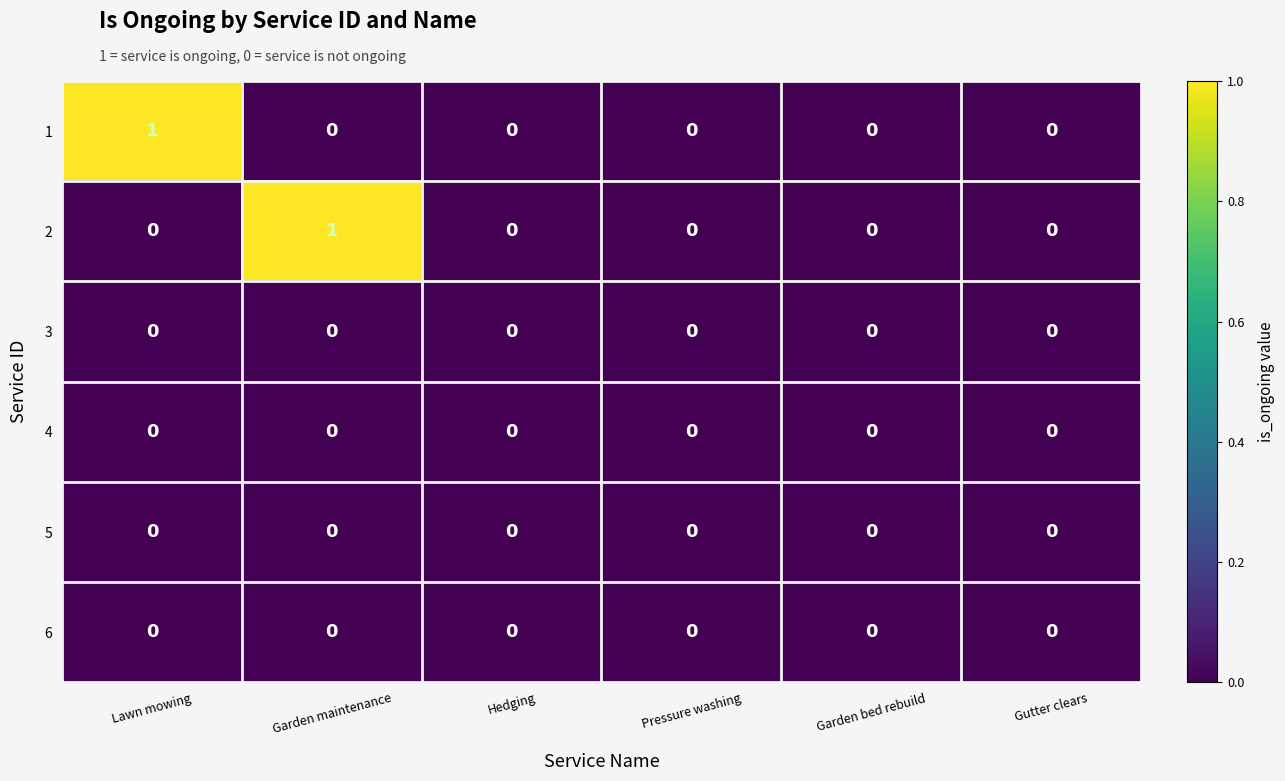

How many 2 values are between 0 and 1?

6